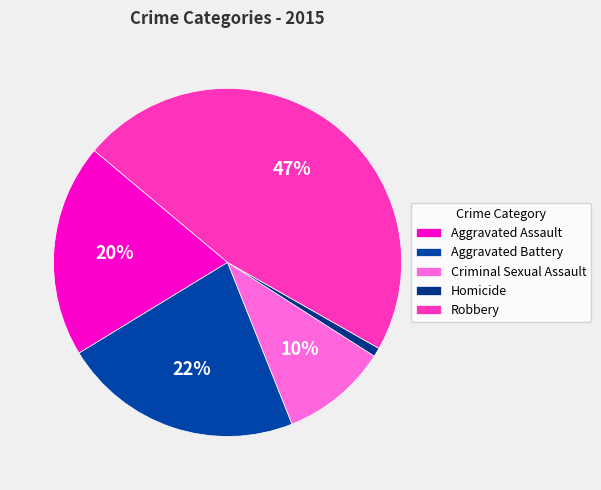

Is the sum of Aggravated Battery and Homicide greater than half?

No